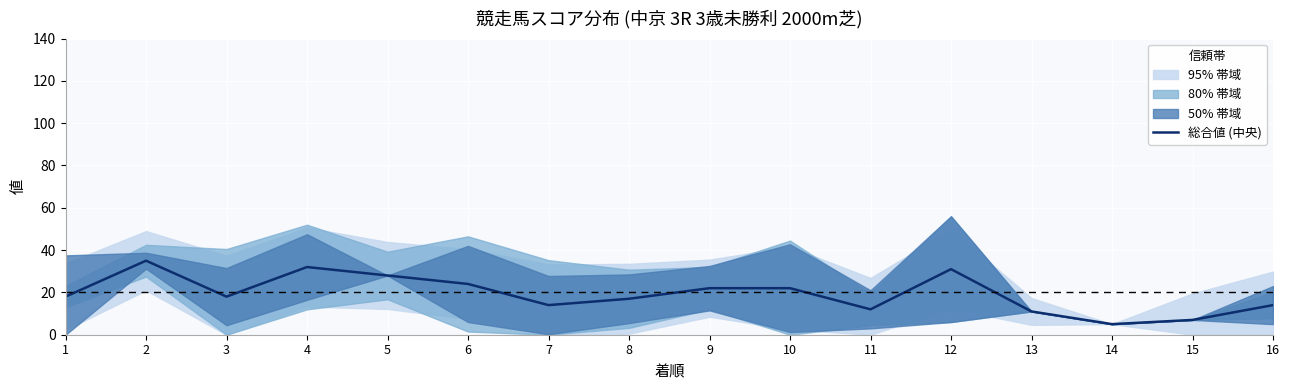

Rank the categories by value from lowest to highest.

14, 15, 13, 11, 7, 16, 8, 1, 3, 9, 10, 6, 5, 12, 4, 2